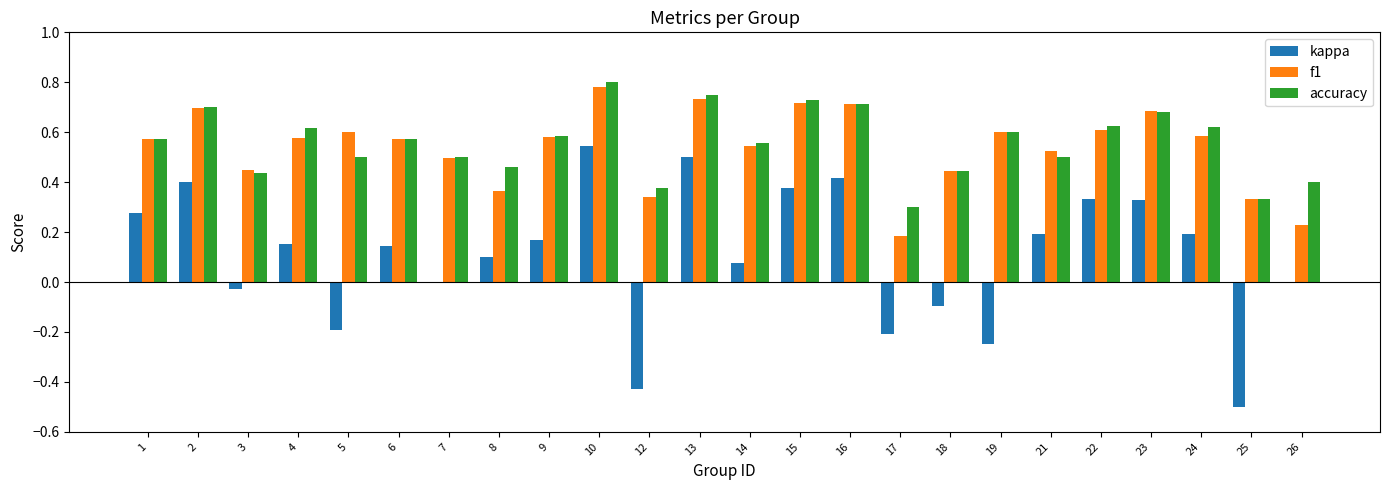

What is the total value across all series at 15?

1.8